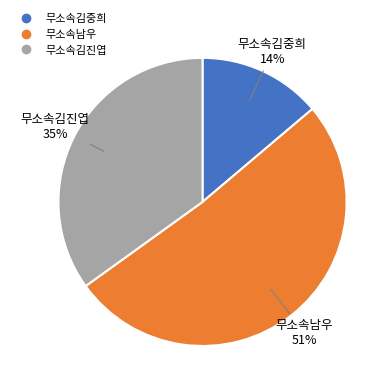

How many slices are in this pie chart?

3